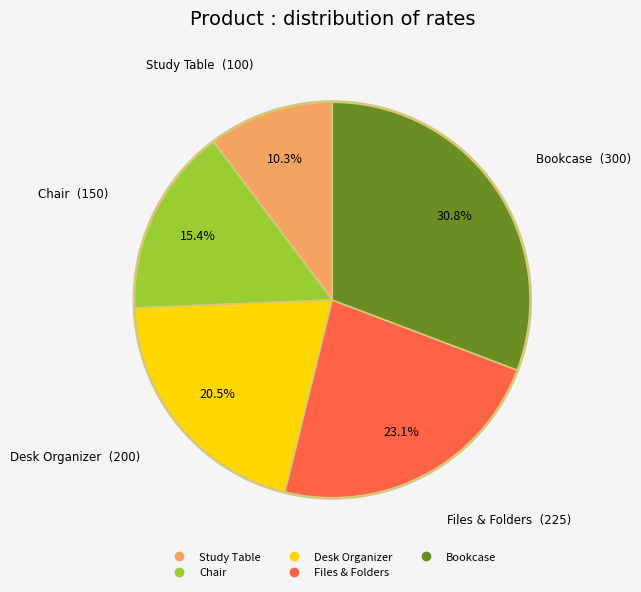

What is the ratio of the value at Bookcase to the value at Study Table?

3.0